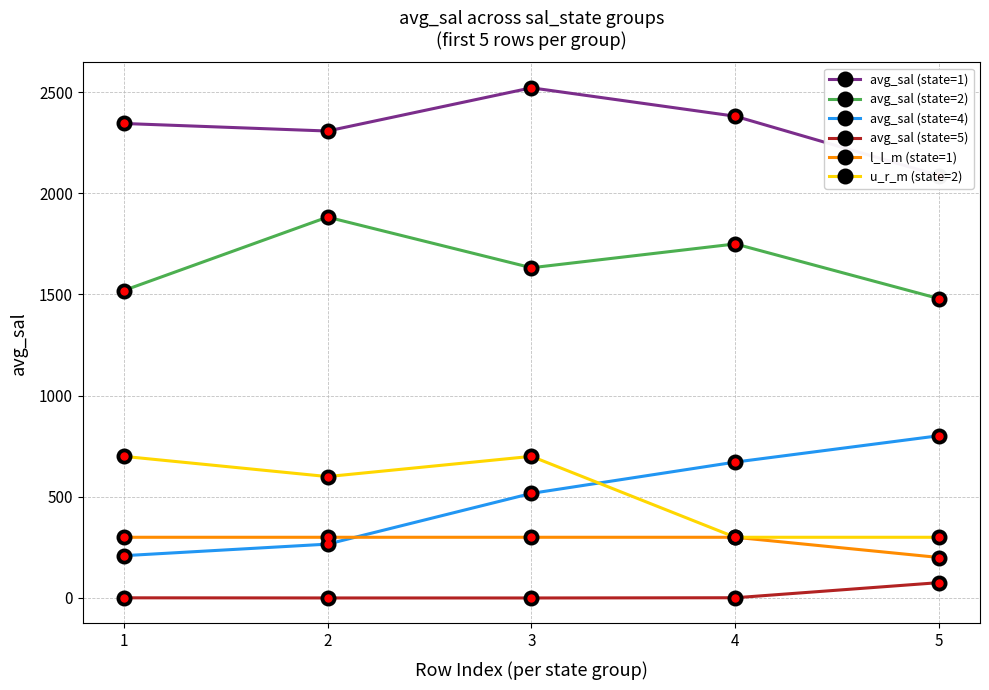

Is it true that avg_sal (state=2) equals 3003.0 at 4?

False